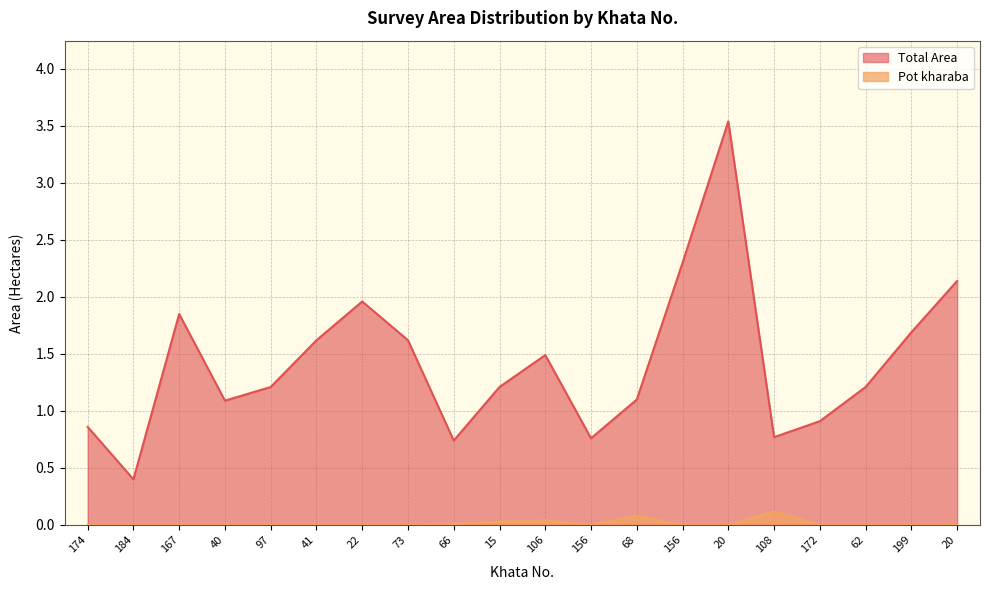

What is the value of the Total Area point at the 16th from the left?

0.8